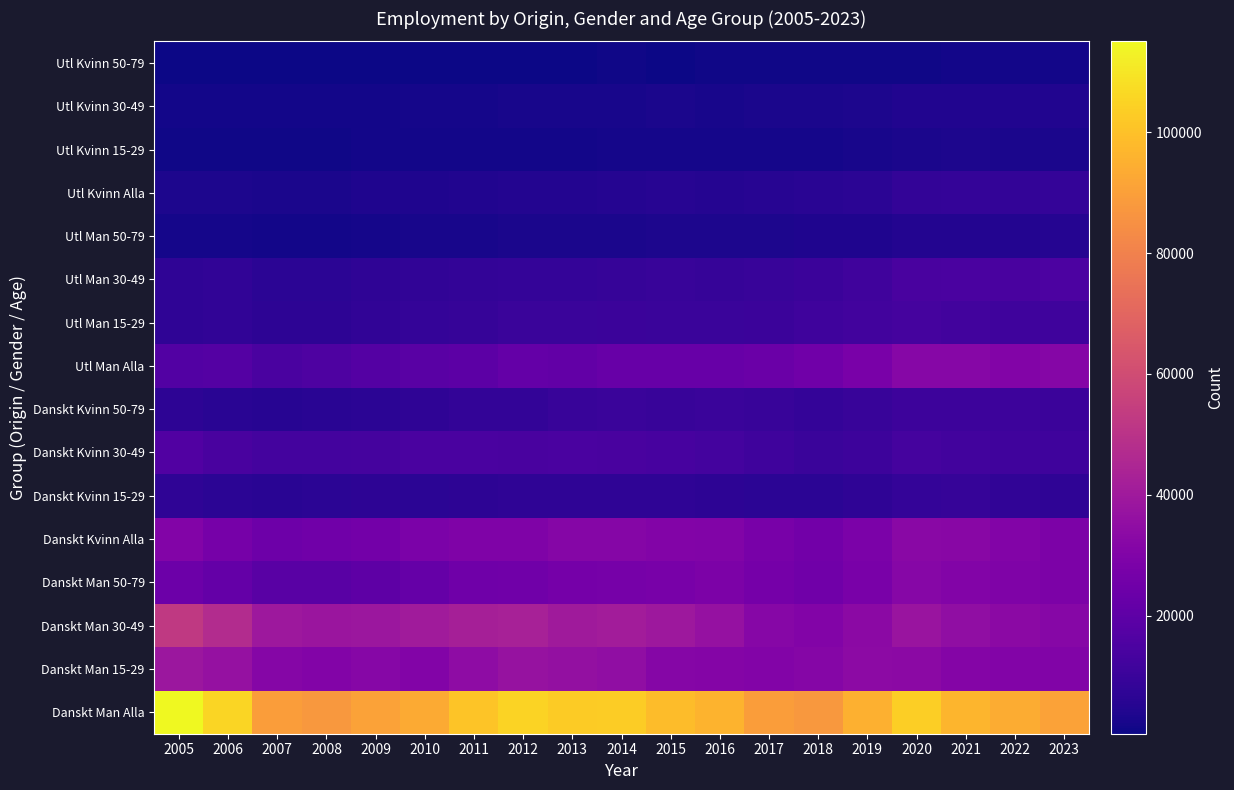

How many categories are shown in the chart?

19